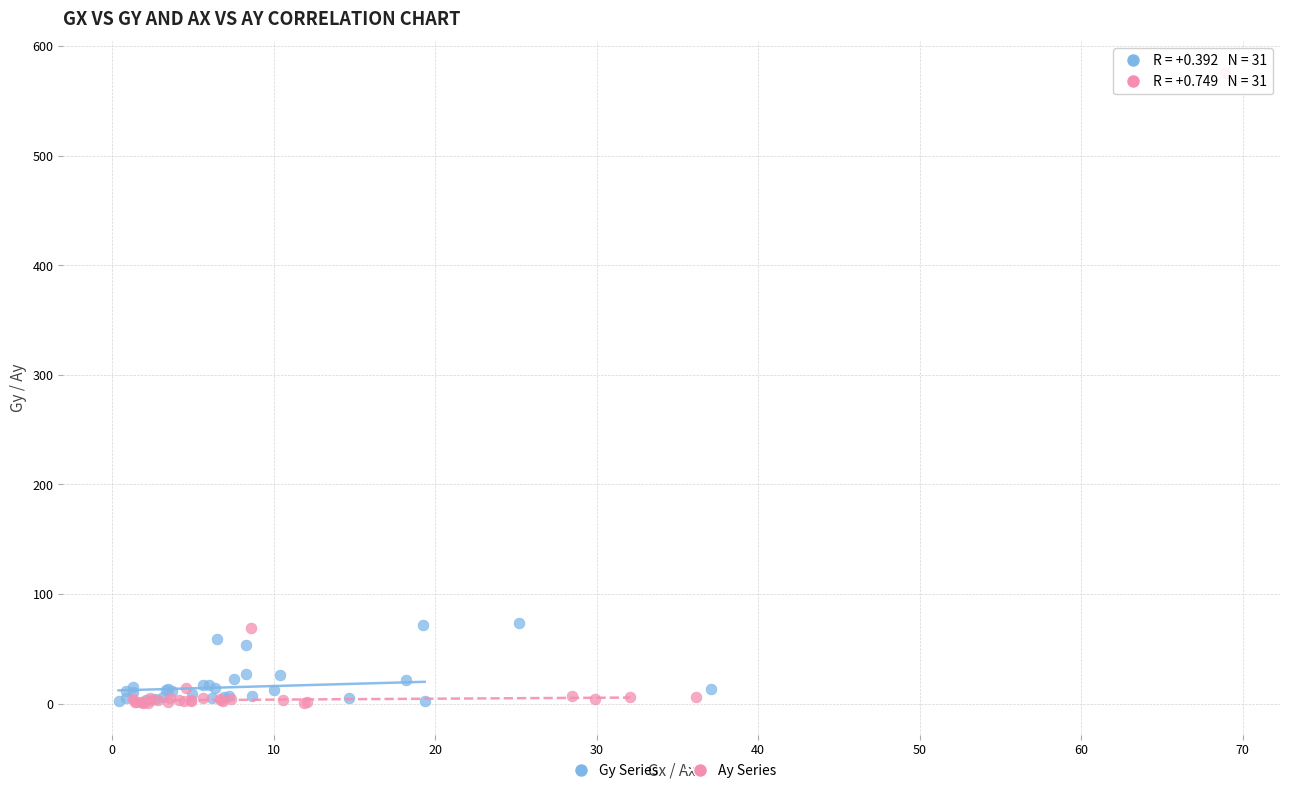

What are all the series names shown in the legend?

Gy Series, Ay Series